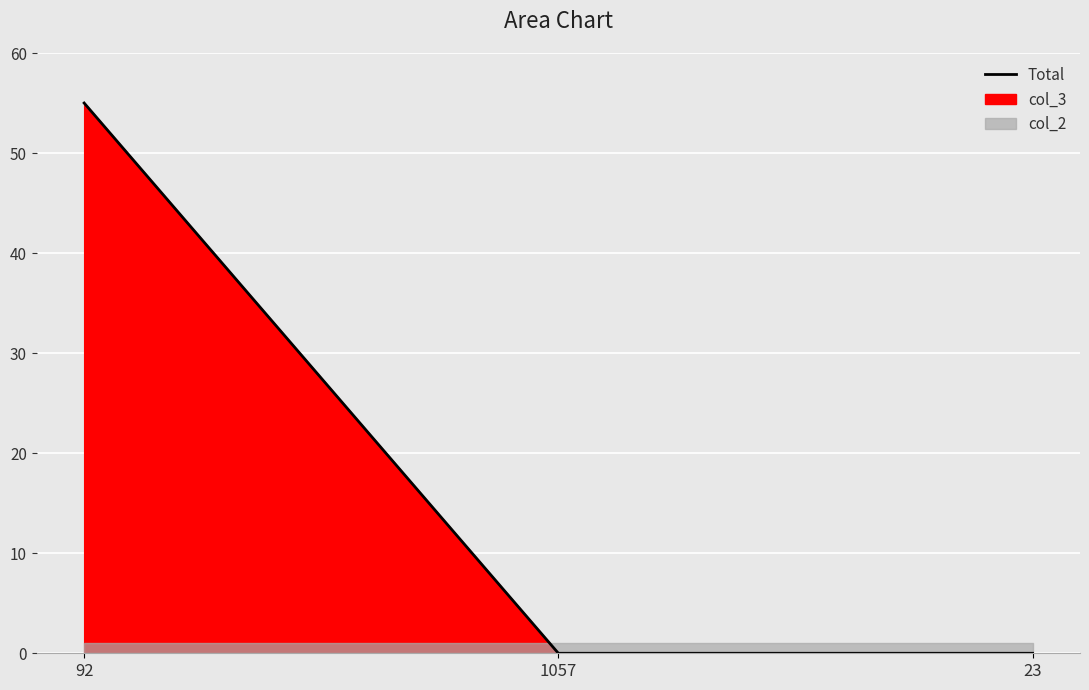

What position from the left is 92?

1